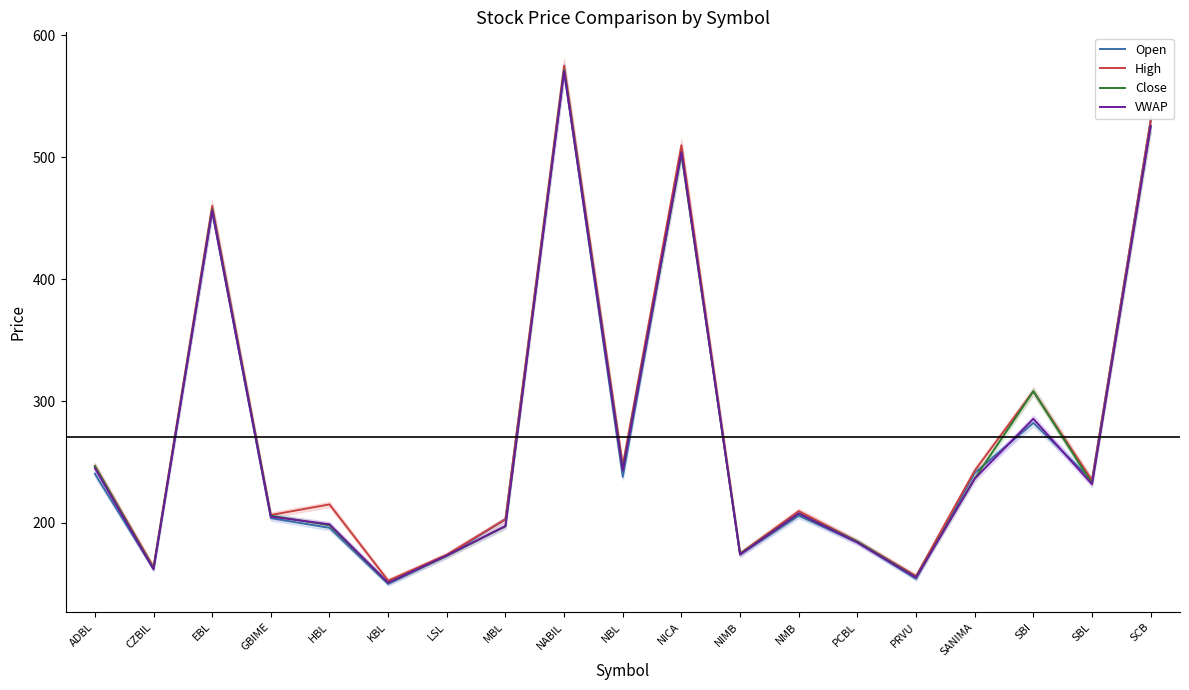

Between MBL and SBI, which is larger?

SBI